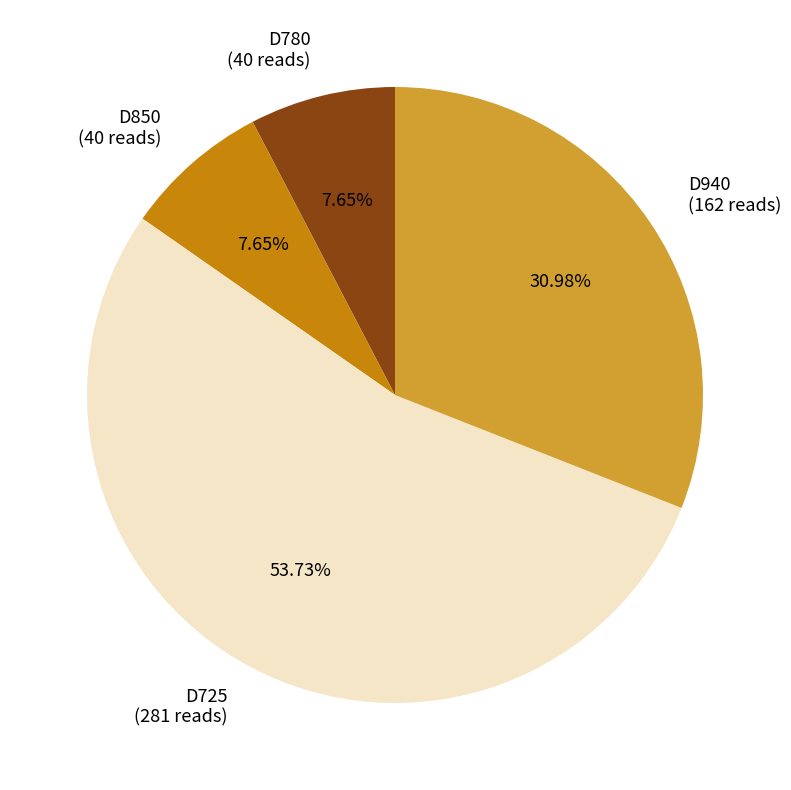

What percentage do D780 and D850 together represent?

15.3%